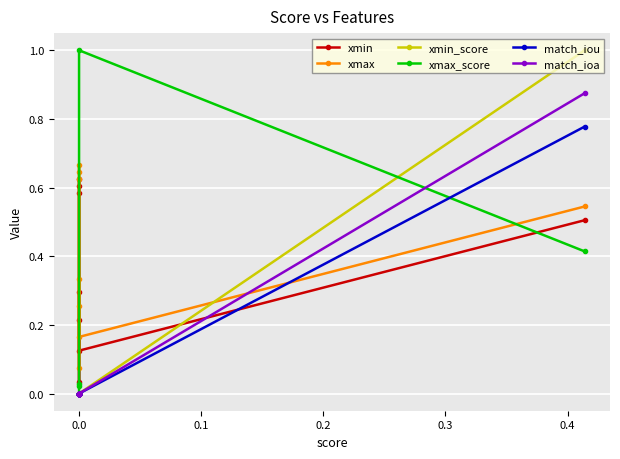

How many lines are shown in the chart?

6